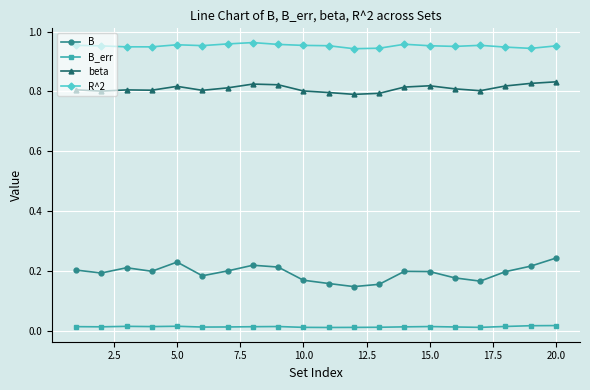

List the series in order of their peak value, highest first.

R^2, beta, B, B_err